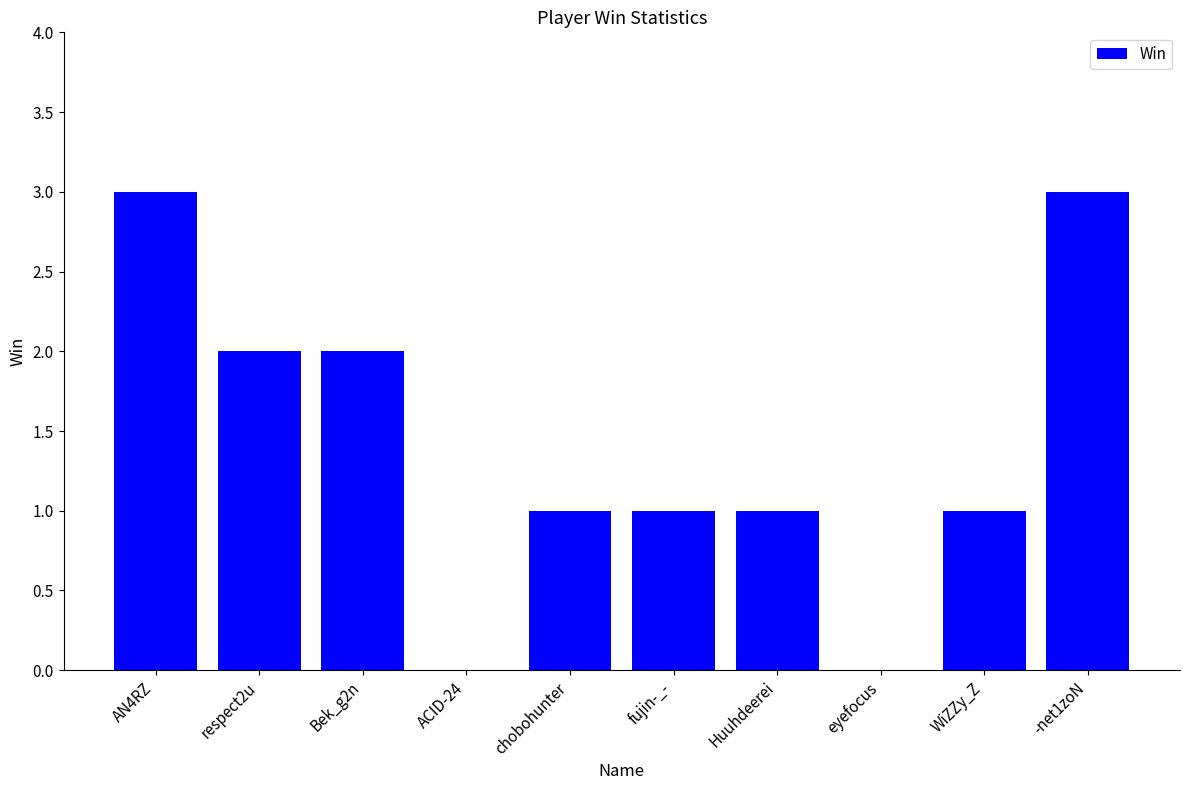

Reading right to left, list all the values displayed in this chart.

-net1zoN=3	WiZZy_Z=1	eyefocus=0	Huuhdeerei=1	fujin-_-=1	chobohunter=1	ACID-24=0	Bek_g2n=2	respect2u=2	AN4RZ=3